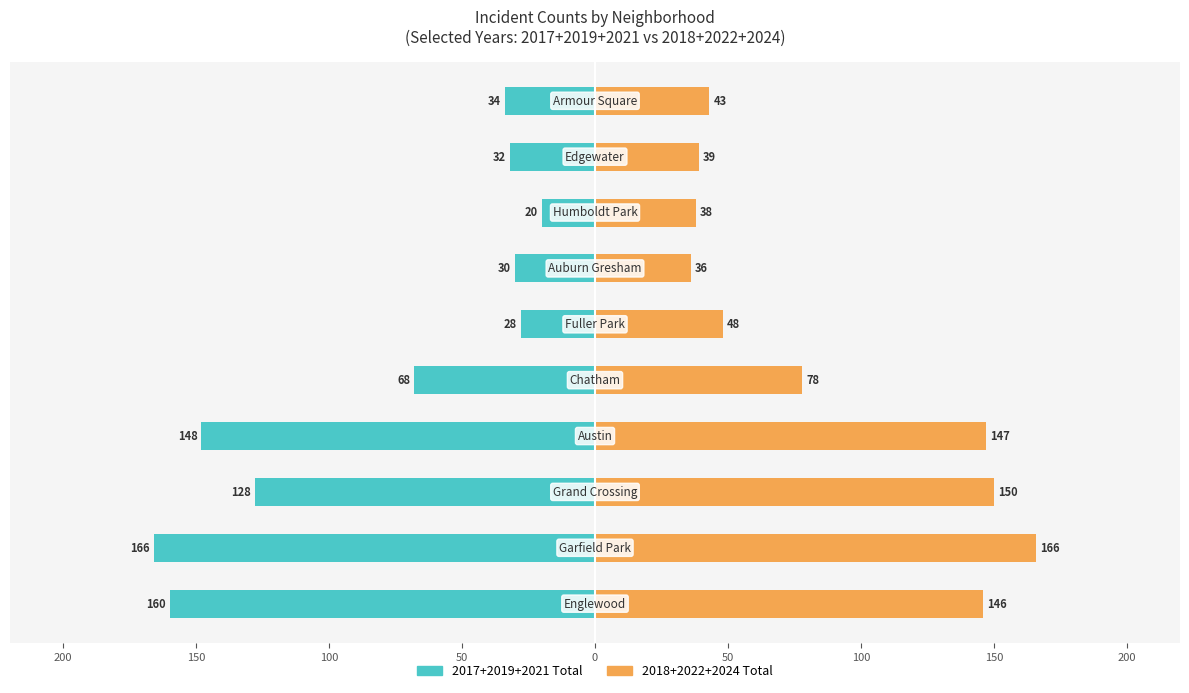

How many bars are there in total?

20